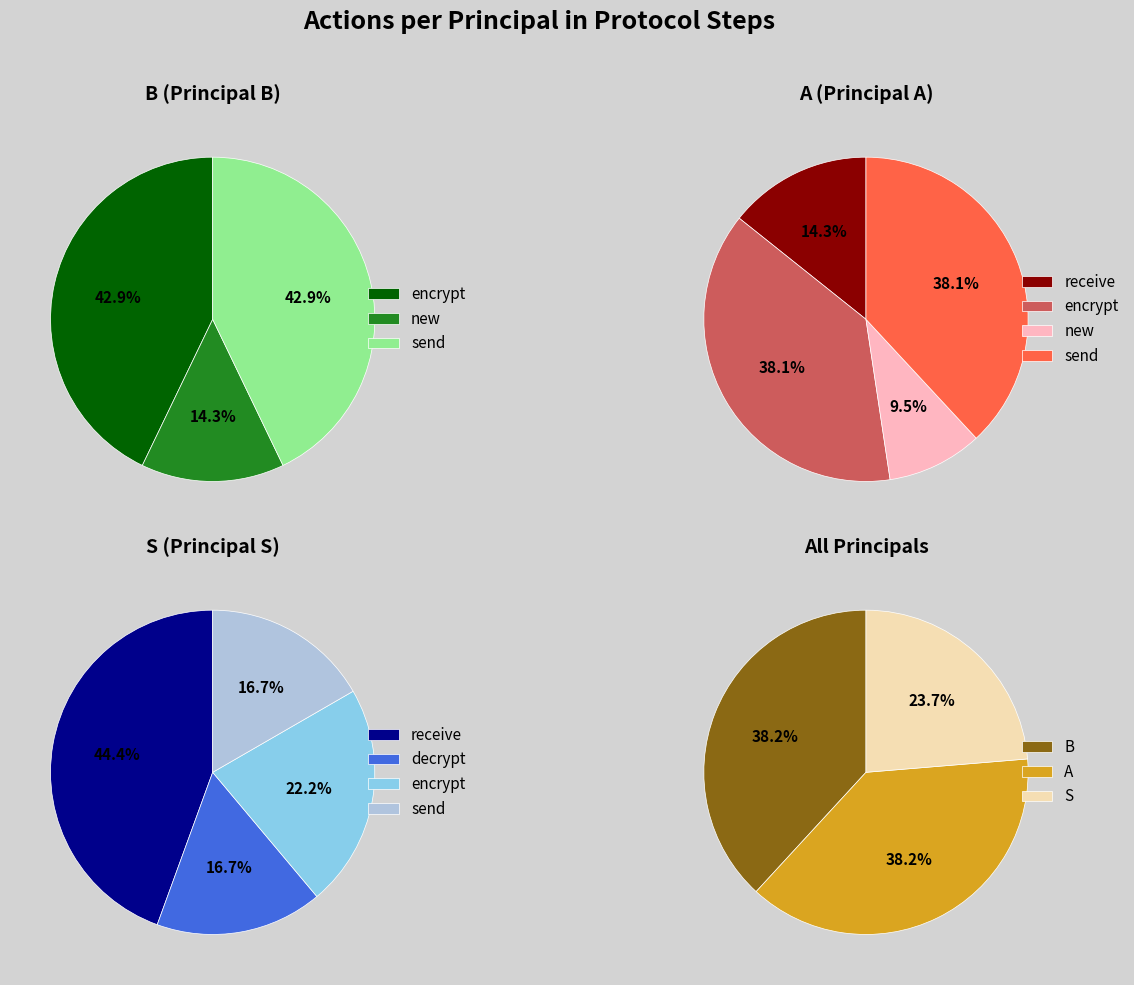

What is the total percentage of B and S?

61.8%